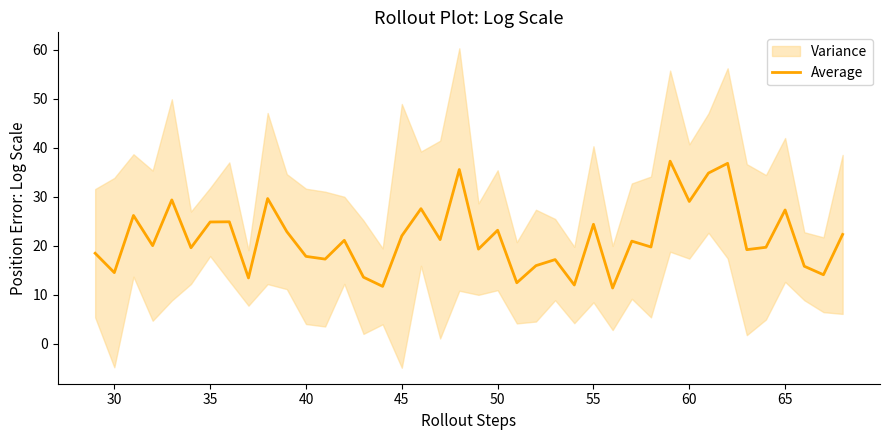

What is the sum of all values?

863.8